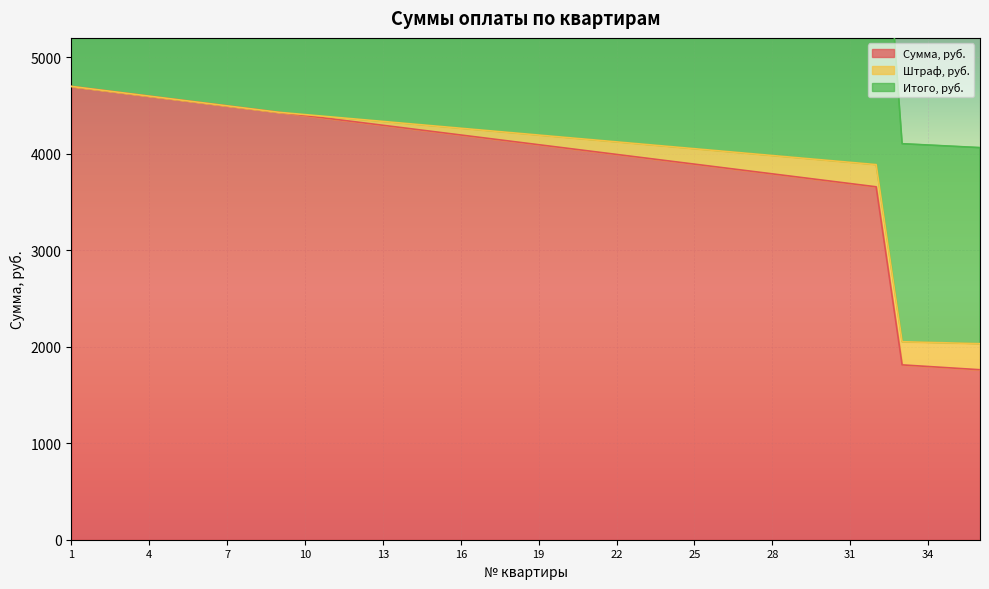

Between 2 and 18, which is larger?

2